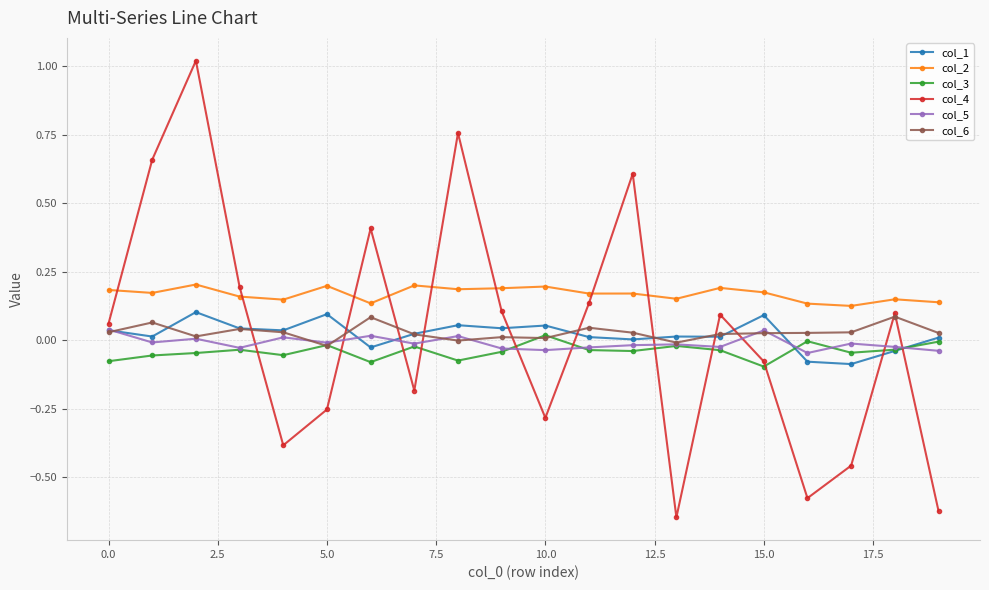

True or false: col_4 has more than 0 points higher than both neighbors.

True